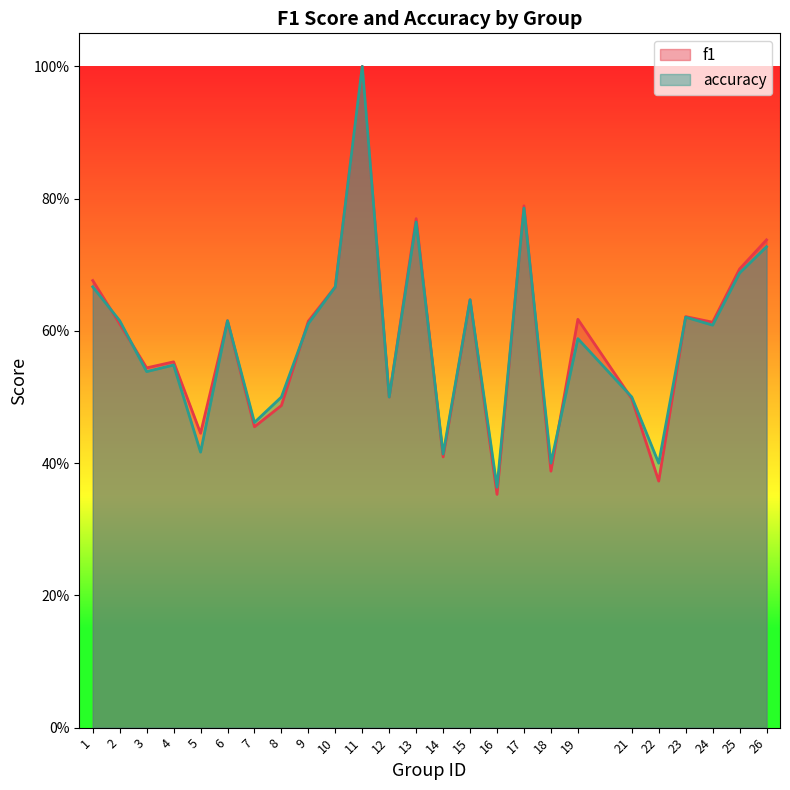

List the series in order of their overall mean, lowest first.

accuracy, f1